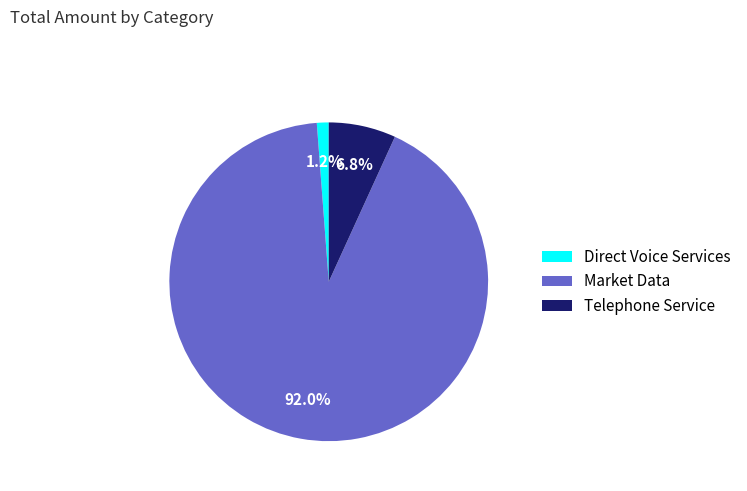

Rank the categories by value from highest to lowest.

Market Data, Telephone Service, Direct Voice Services